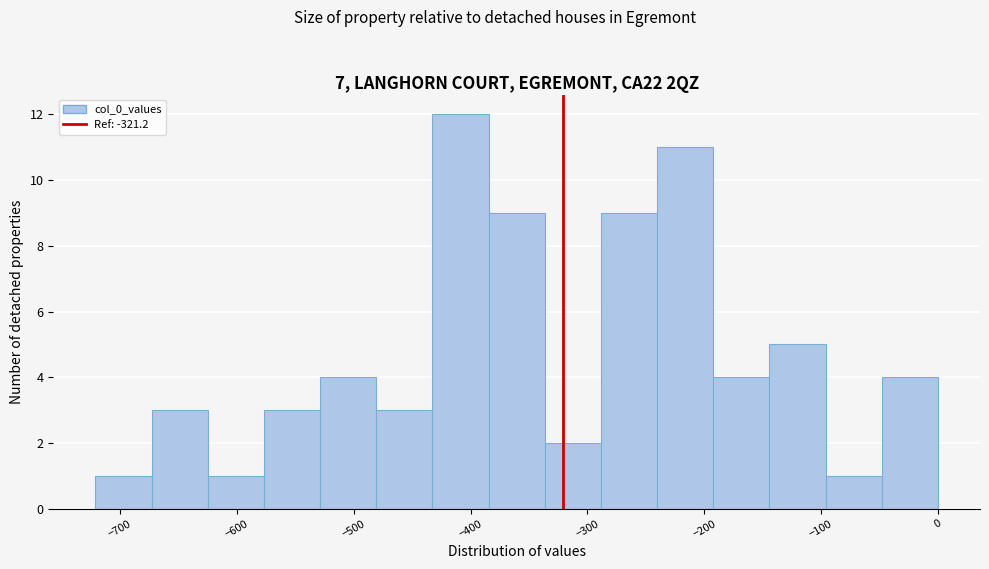

How tall is the bar that spans -430 to -380 on the x-axis? Neither the bar edges nor the heights are printed on the chart, so give them approximately, as read against the axes.

12